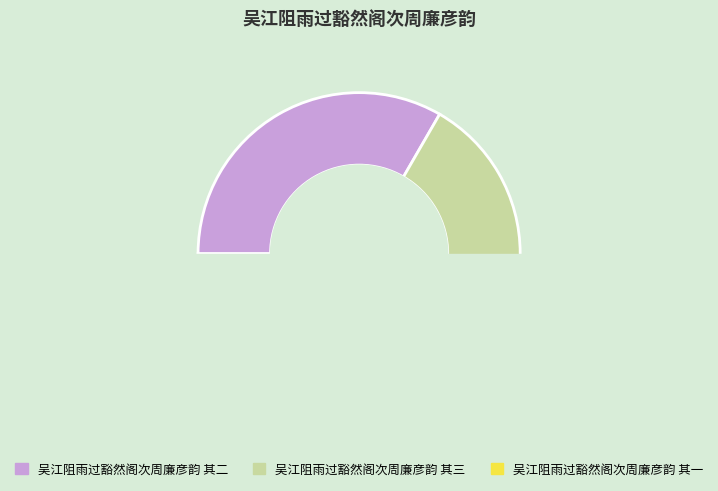

Count the number of slices in the pie.

3